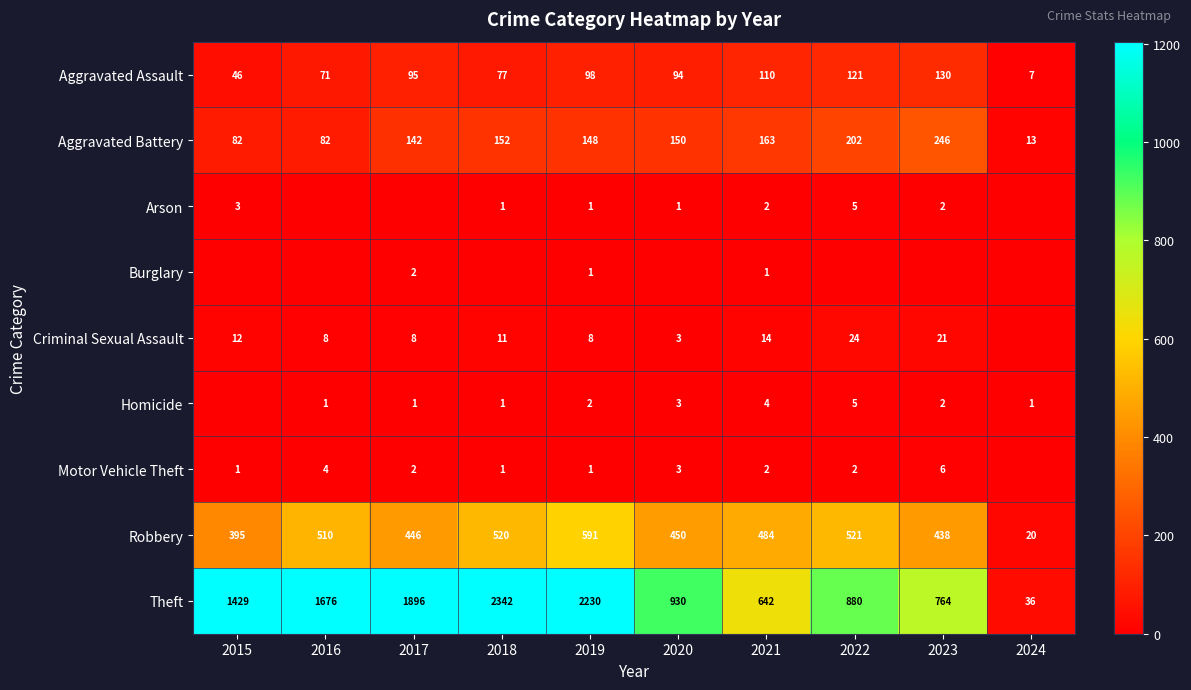

What is the lowest value of the Aggravated Battery series?

13